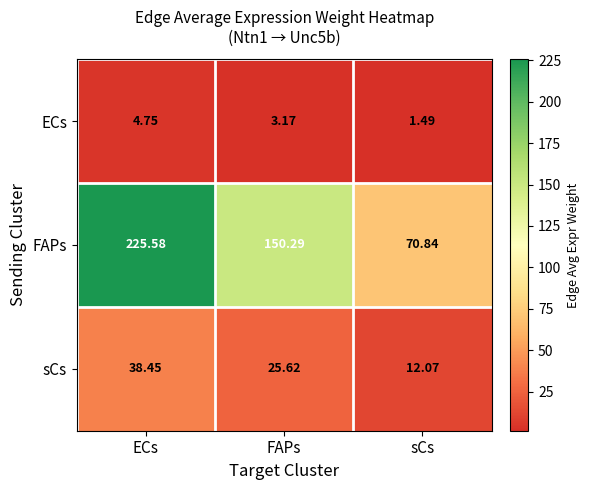

List the series in order of their peak value, highest first.

FAPs, sCs, ECs